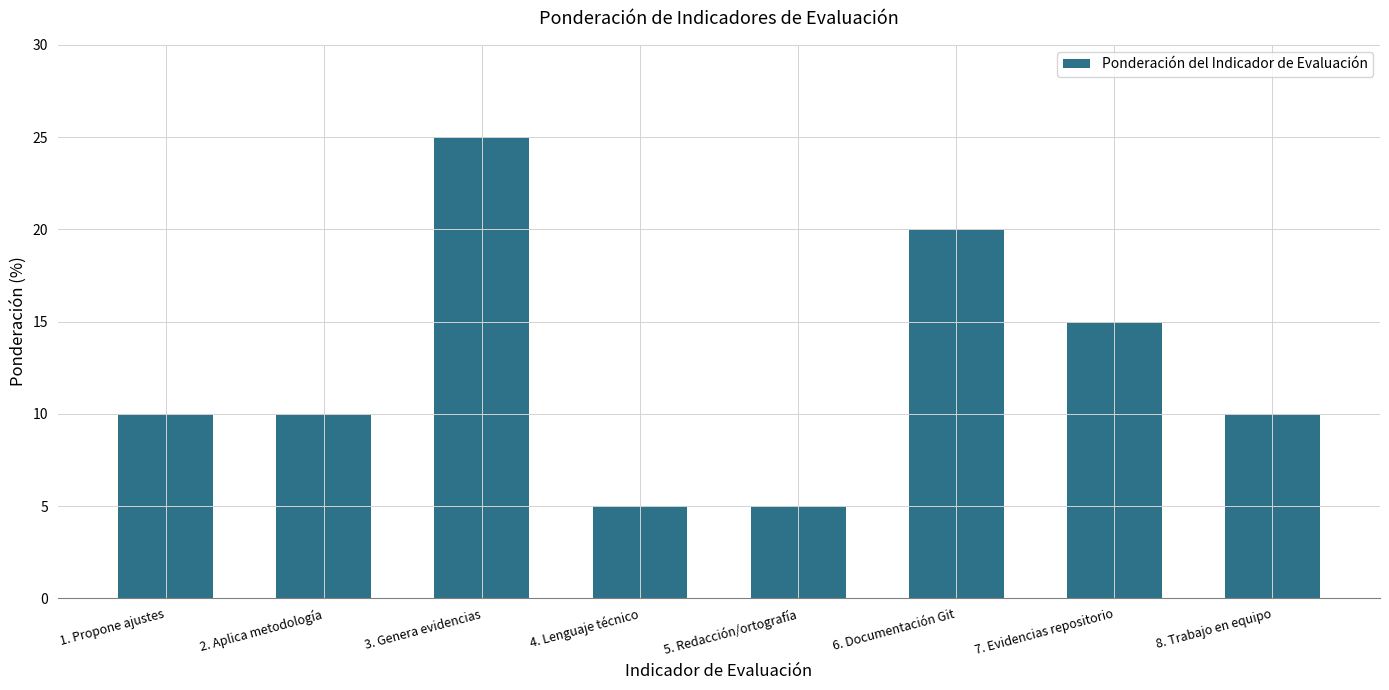

Which category has the highest value across all series?

3. Genera evidencias